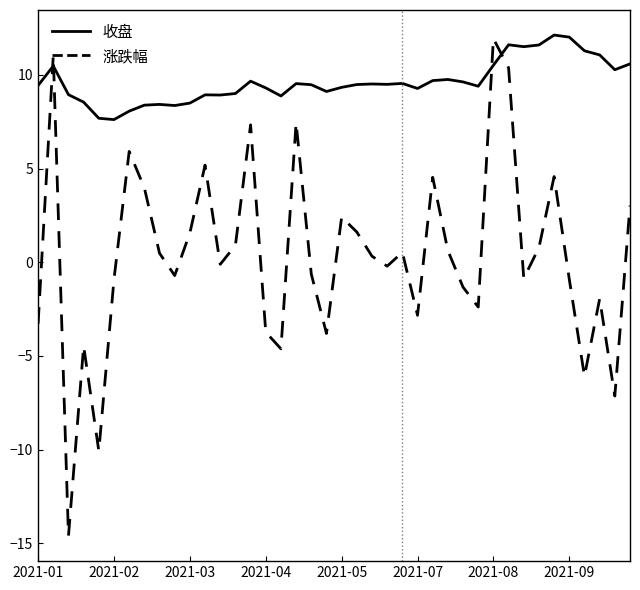

What are all the series names shown in the legend?

收盘, 涨跌幅